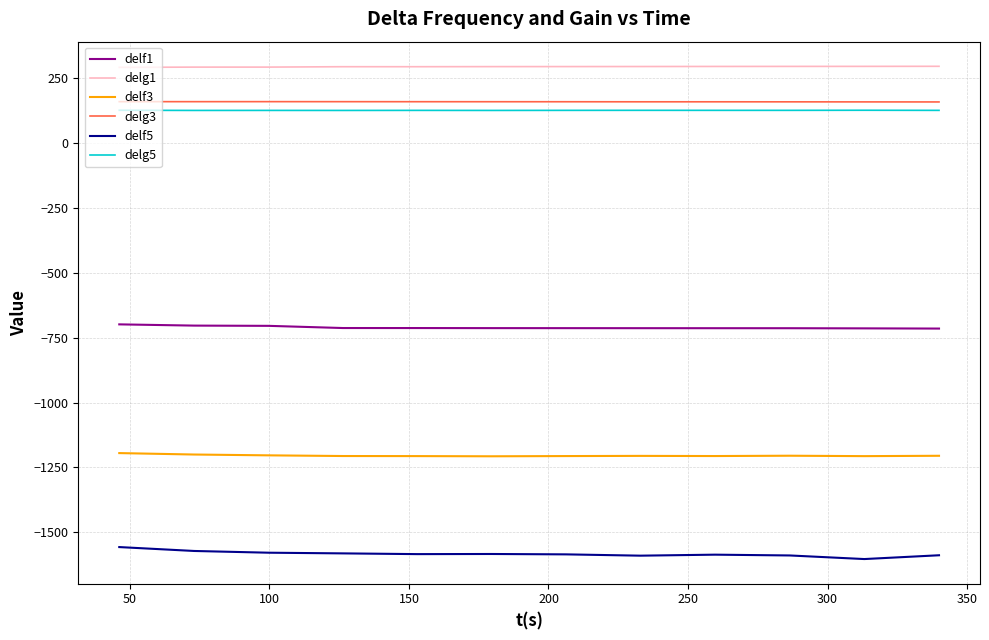

Which series has the largest total across all categories?

delg1